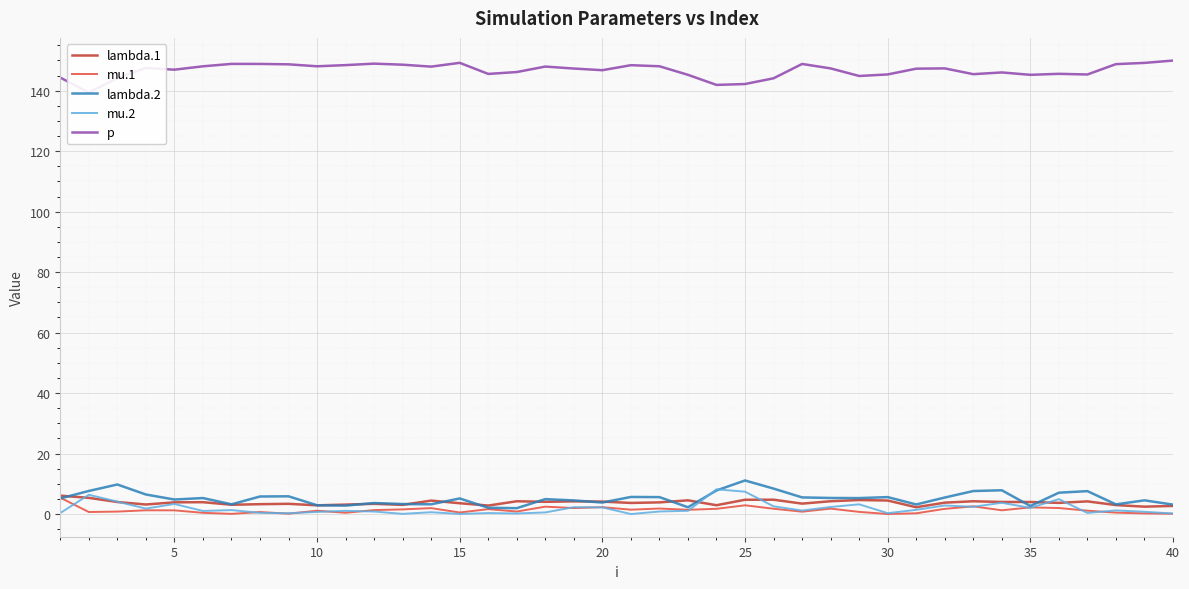

What is the difference between the second highest and minimum values in the lambda.1 series?

3.1